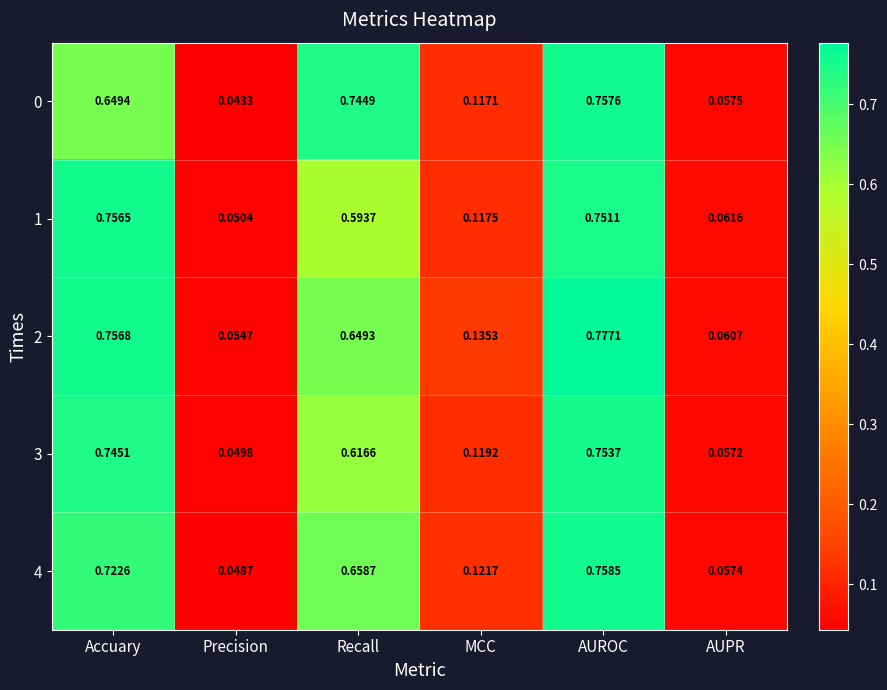

At which category is the sum across all series the highest?

AUROC